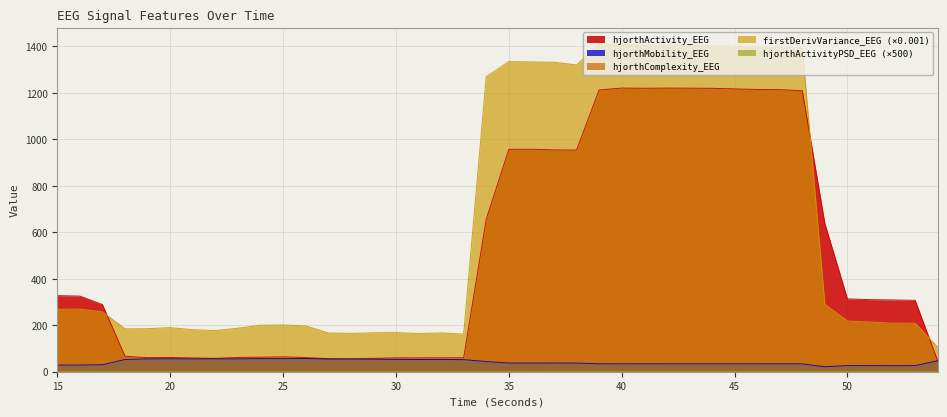

What is the sum of the hjorthActivity_EEG values at 34 and 41?

1875.8